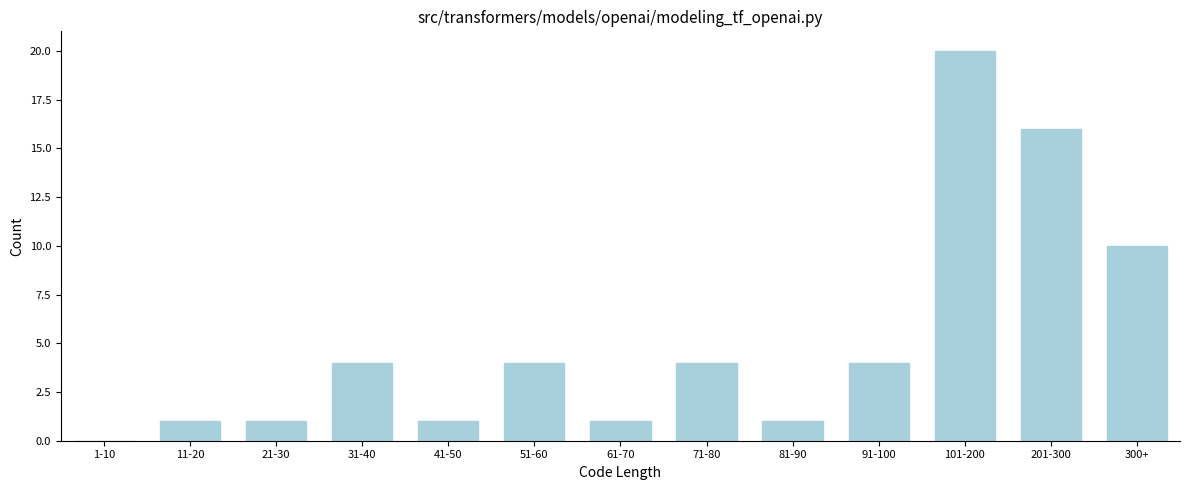

Reading right to left, list all the values displayed in this chart.

300+=10	201-300=16	101-200=20	91-100=4	81-90=1	71-80=4	61-70=1	51-60=4	41-50=1	31-40=4	21-30=1	11-20=1	1-10=0